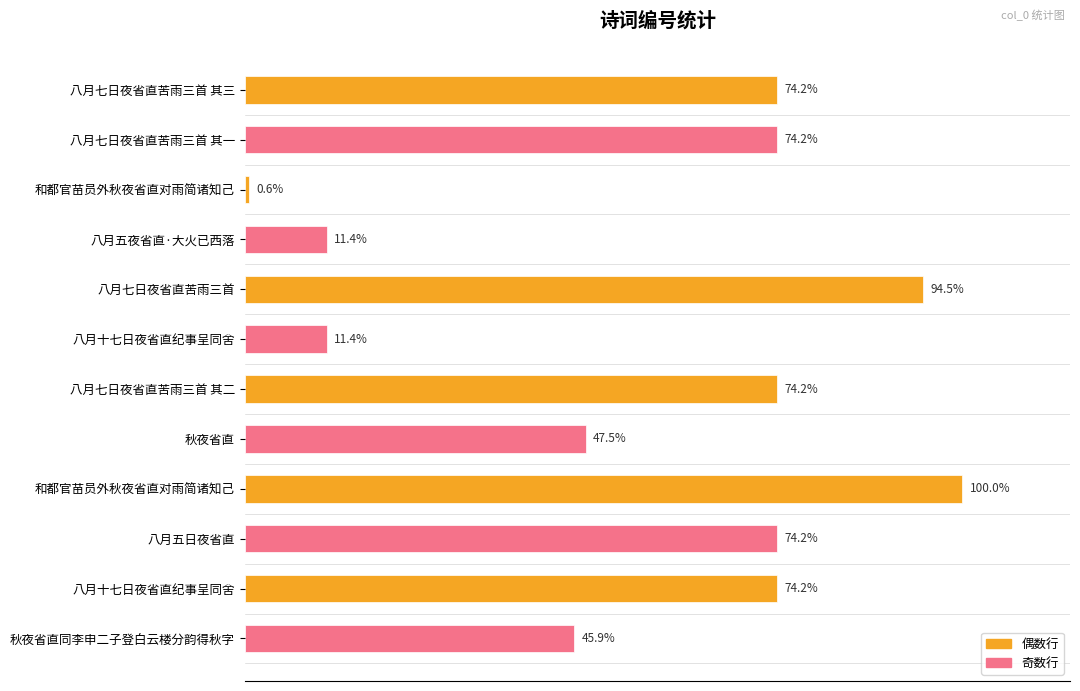

Are the bars horizontal?

Yes